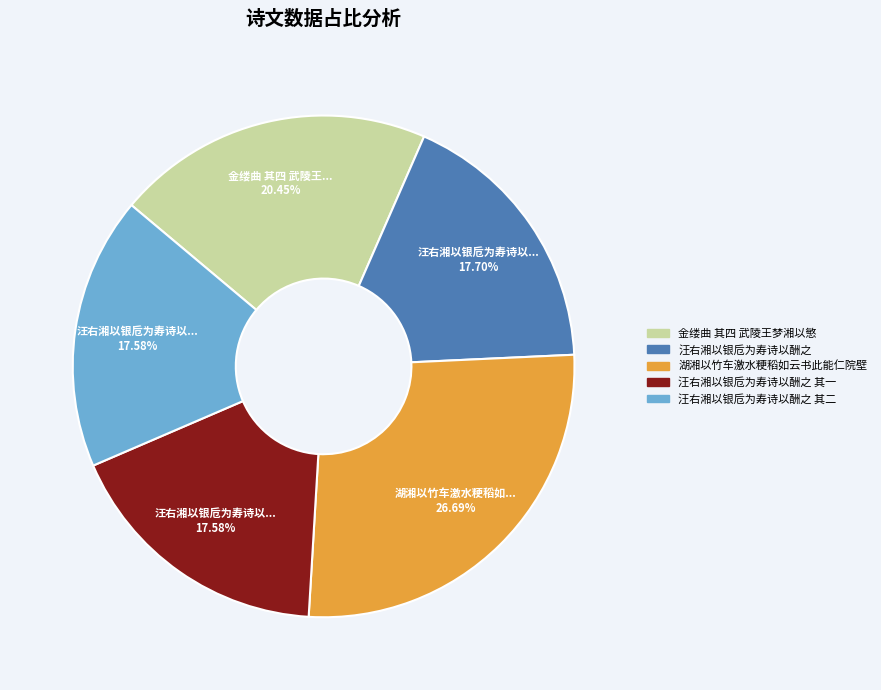

Combined, do 汪右湘以银卮为寿诗以酬之 and 汪右湘以银卮为寿诗以酬之 其一 account for over 50%?

No